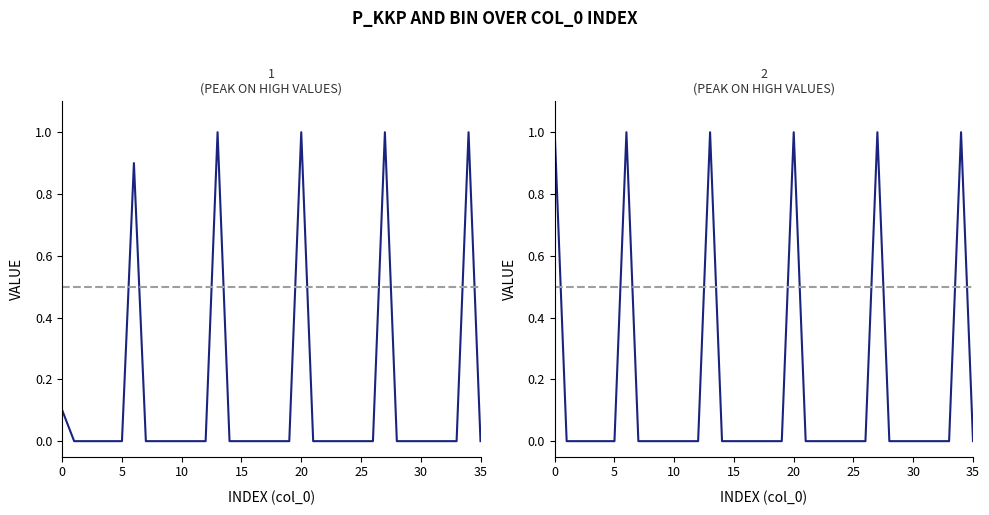

Reading left to right, transcribe all the data shown in this chart.

p_kkp: 0.1	0.0	0.0	0.0	0.0	0.0	0.9	0.0	0.0	0.0	0.0	0.0	0.0	1.0	0.0	0.0	0.0	0.0	0.0	0.0	1.0	0.0	0.0	0.0	0.0	0.0	0.0	1.0	0.0	0.0	0.0	0.0	0.0	0.0	1.0	0.0
bin: 1.0	0.0	0.0	0.0	0.0	0.0	1.0	0.0	0.0	0.0	0.0	0.0	0.0	1.0	0.0	0.0	0.0	0.0	0.0	0.0	1.0	0.0	0.0	0.0	0.0	0.0	0.0	1.0	0.0	0.0	0.0	0.0	0.0	0.0	1.0	0.0